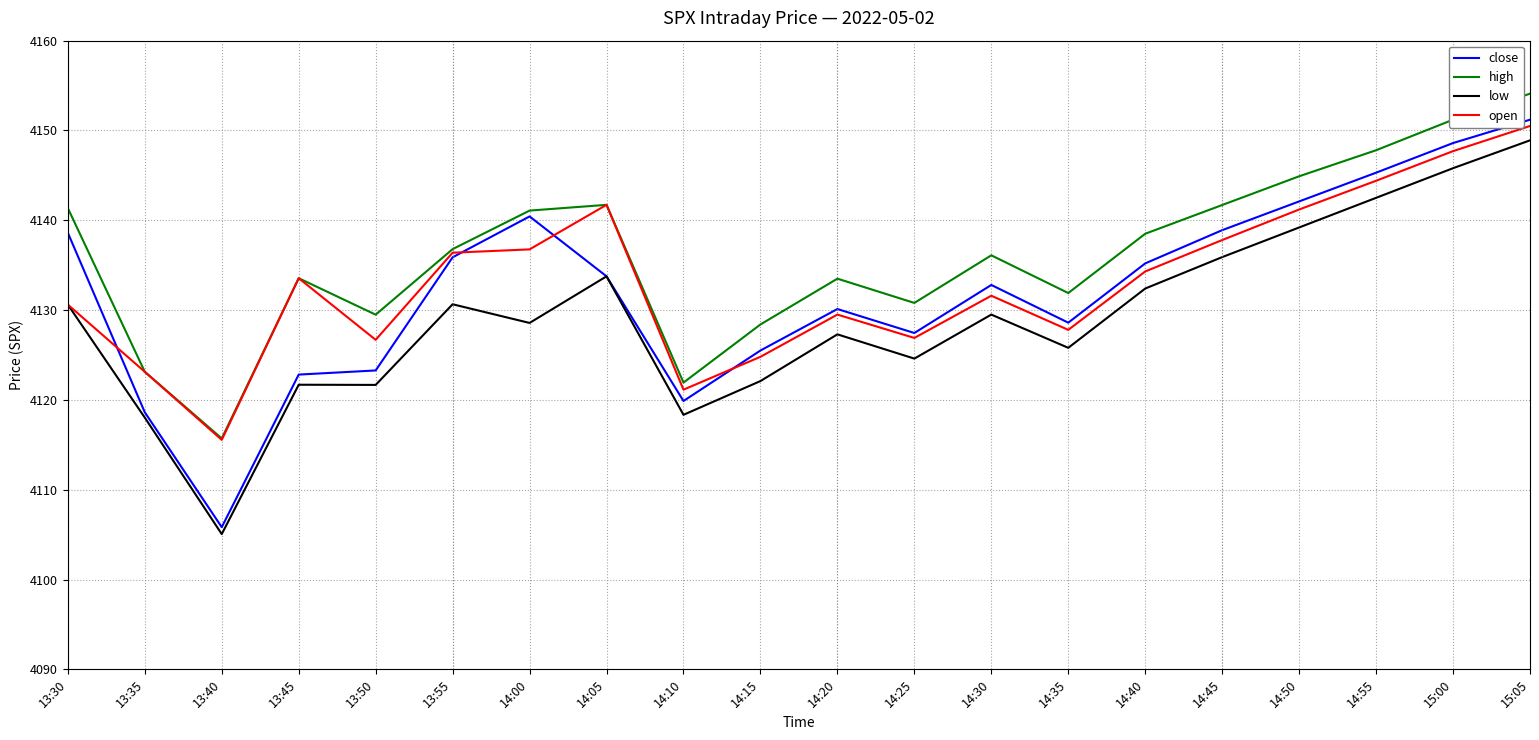

Which series changed the most between 13:35 and 13:50?

high